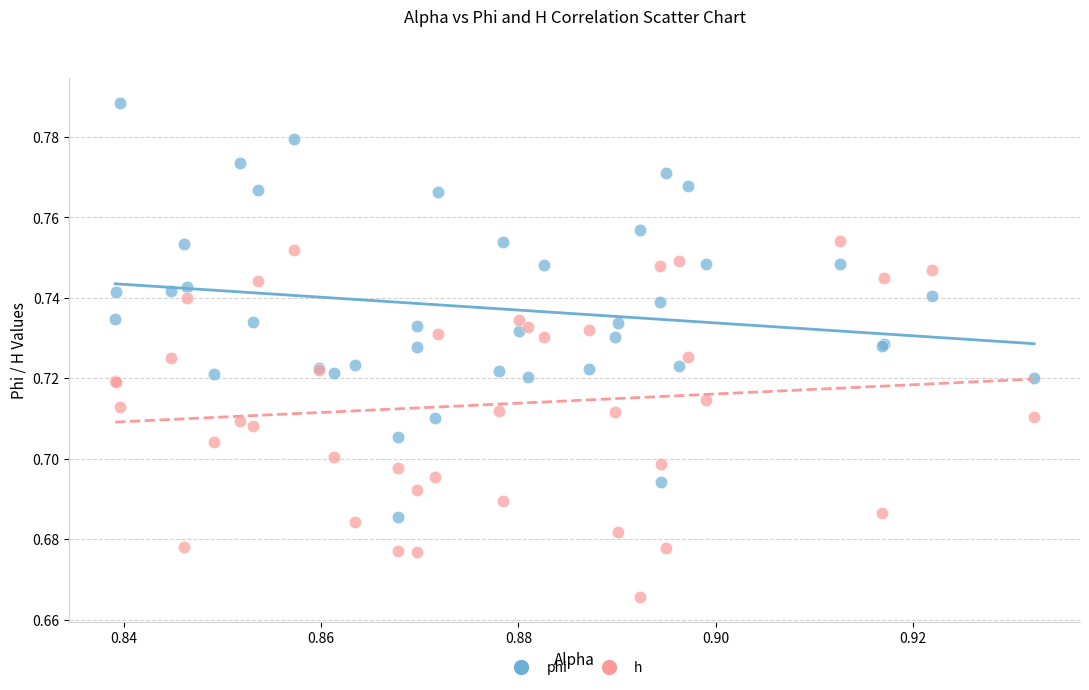

Which series has the widest spread of Y values?

phi